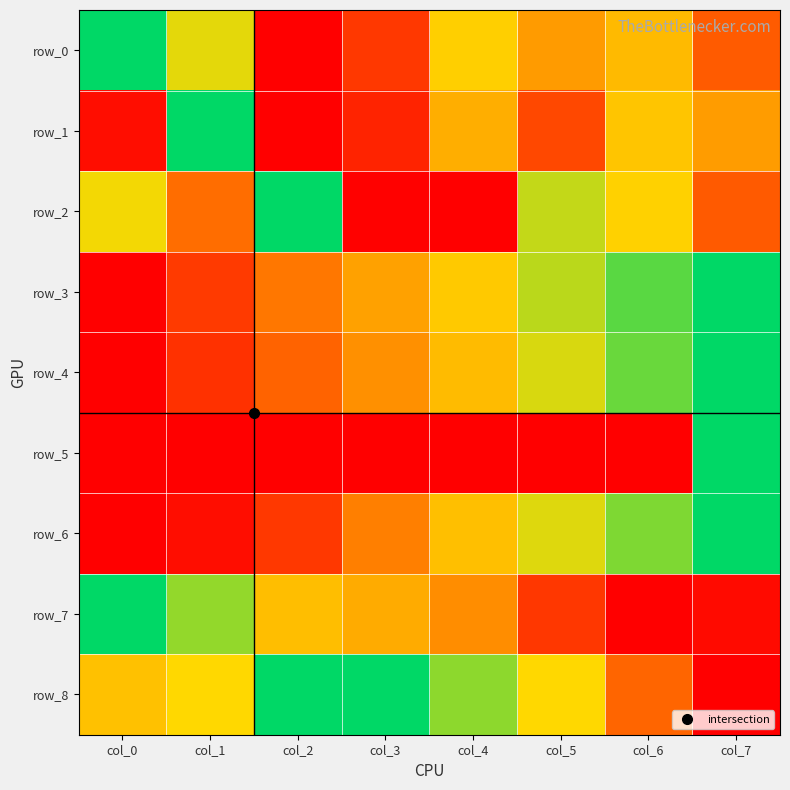

Which category has the highest value in the row_7 series?

col_0